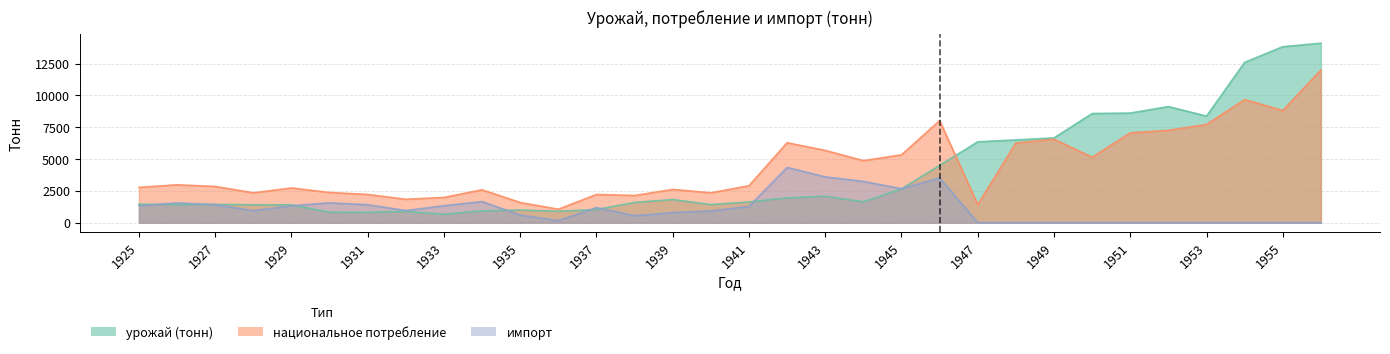

How many data points in национальное потребление are less than 2903?

16